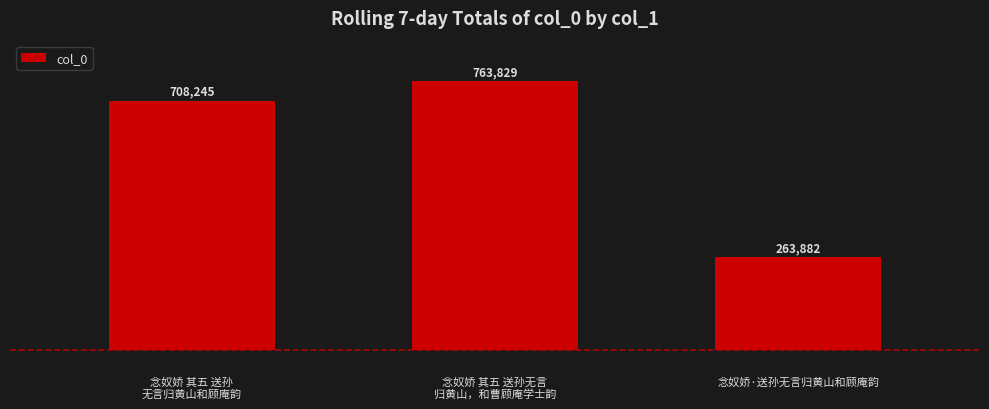

At which label is the value closest to 513855?

念奴娇 其五 送孙
无言归黄山和顾庵韵